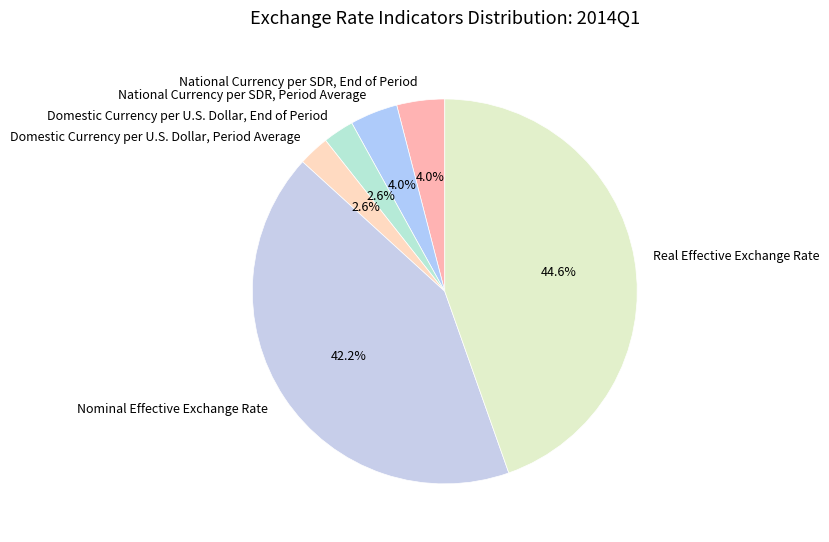

To the nearest percent, what is the difference between the largest and smallest slice percentages?

42%